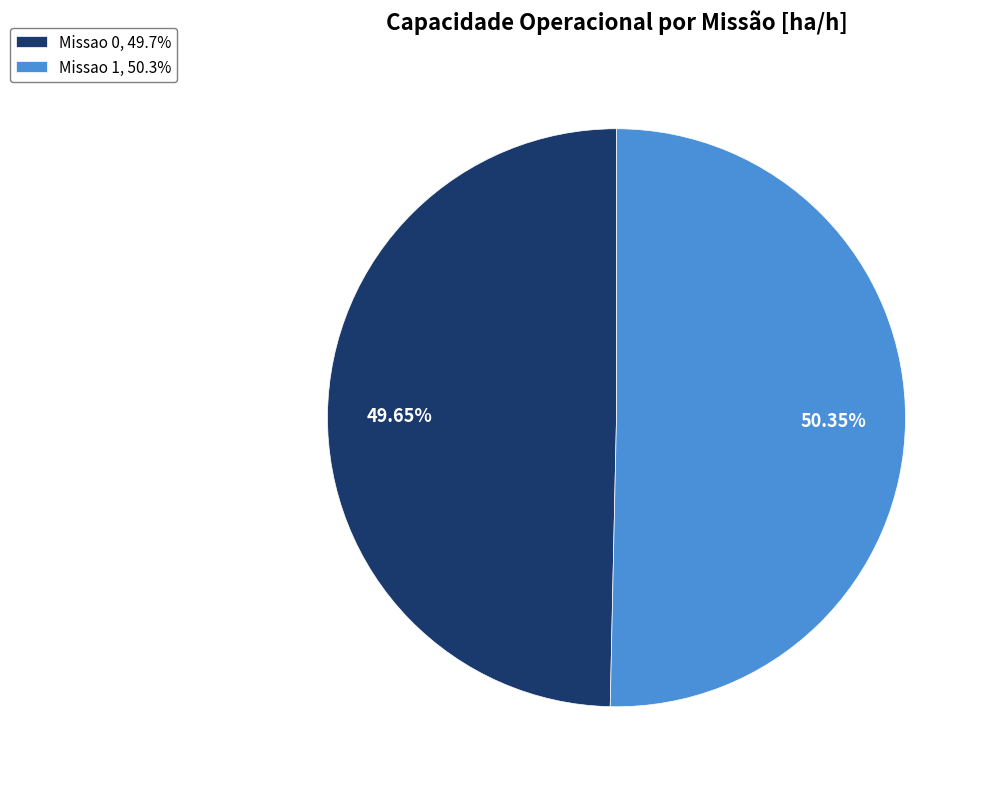

To the nearest percent, what is the average slice percentage?

50%